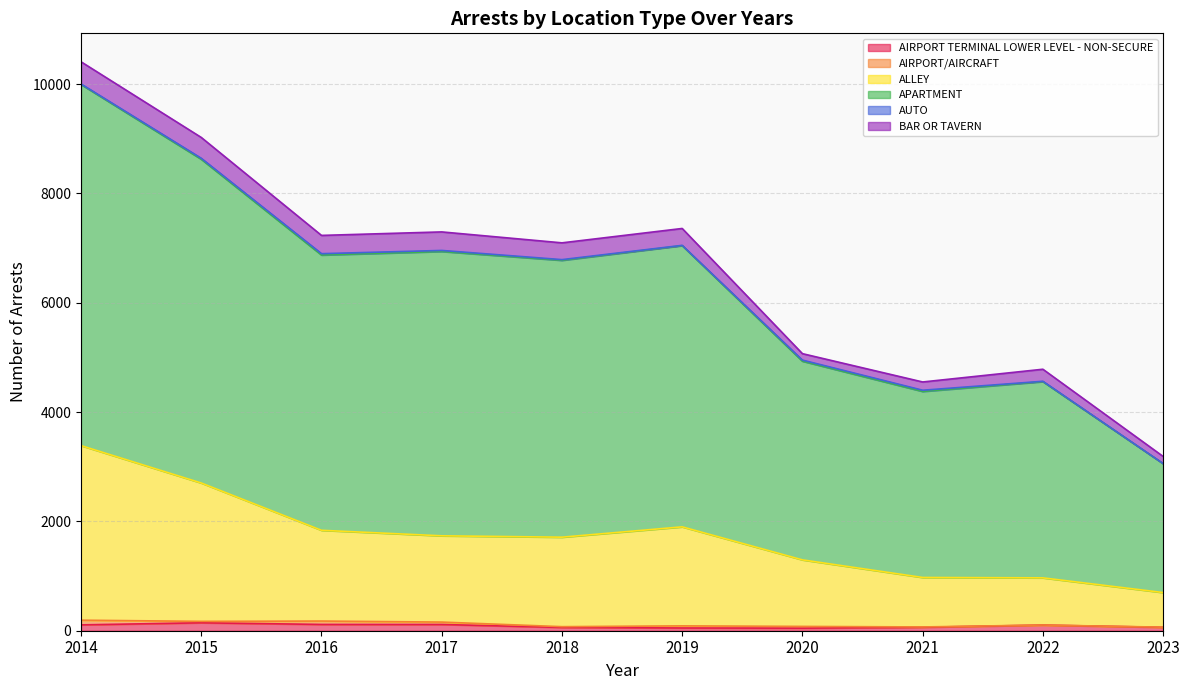

True or false: AIRPORT TERMINAL LOWER LEVEL - NON-SECURE and APARTMENT intersect in this chart.

False